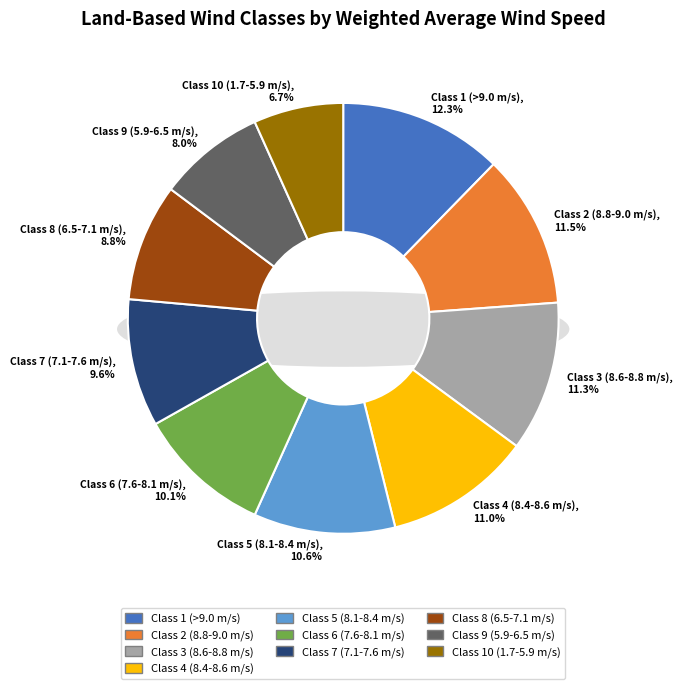

To the nearest percent, what portion does Class 2 (8.8-9.0 m/s) represent?

12%